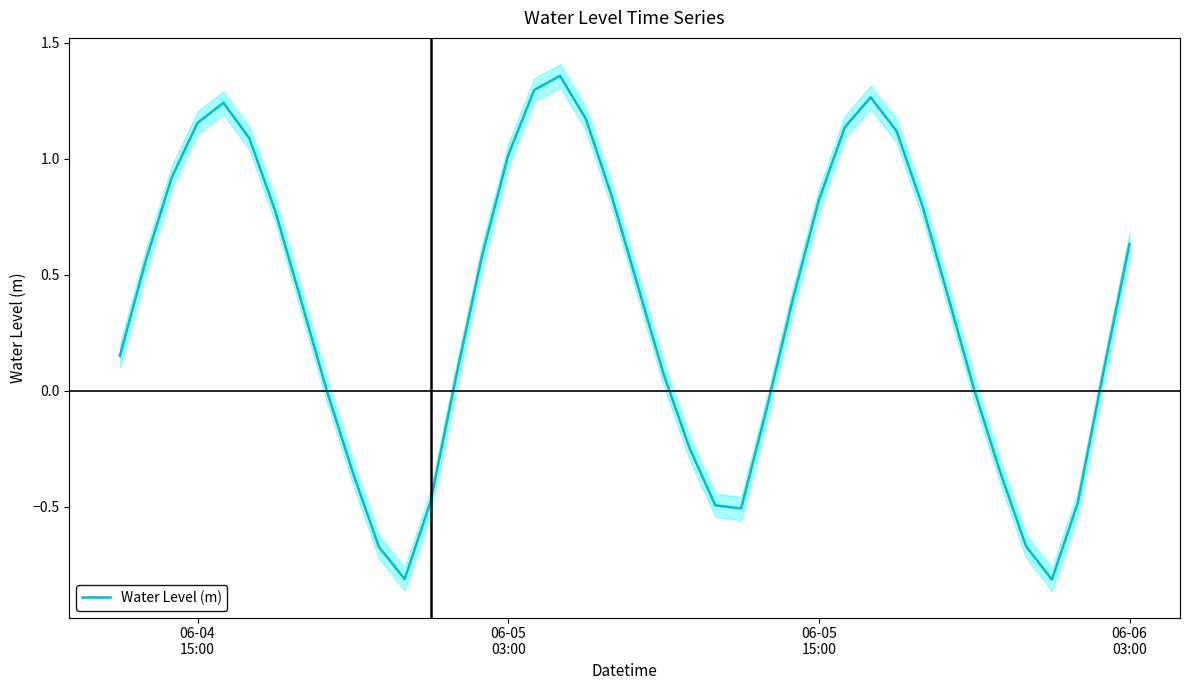

What is the smallest value displayed?

-0.8